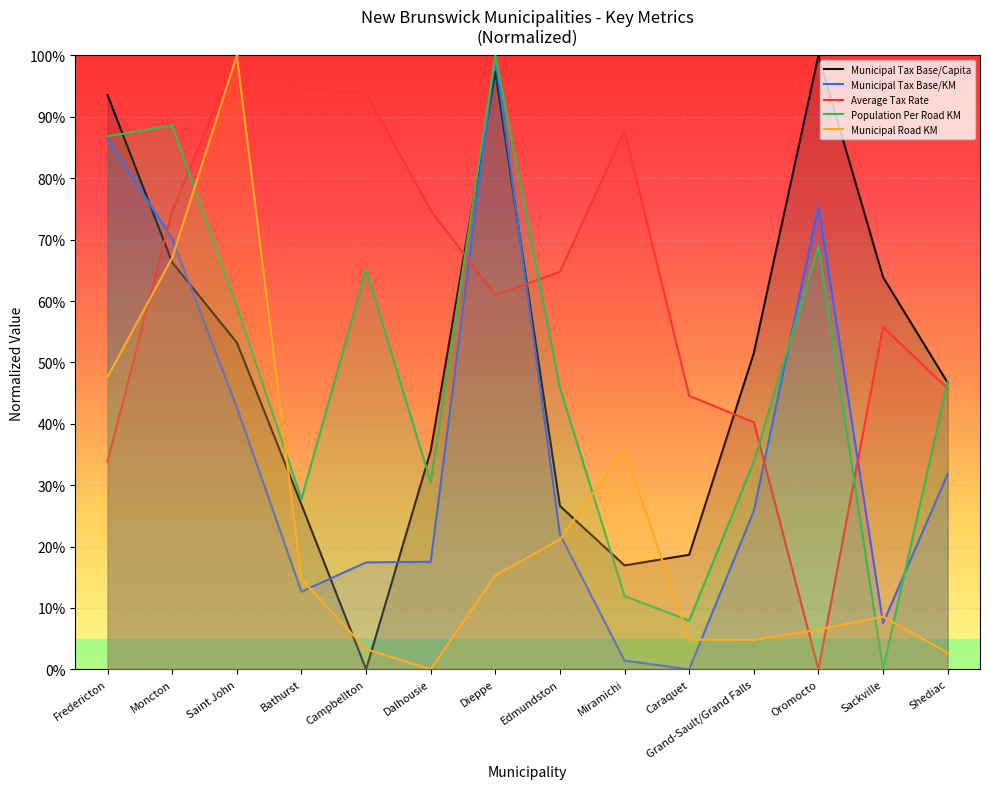

True or false: Municipal Tax Base/KM has more than 0 points higher than both neighbors.

True